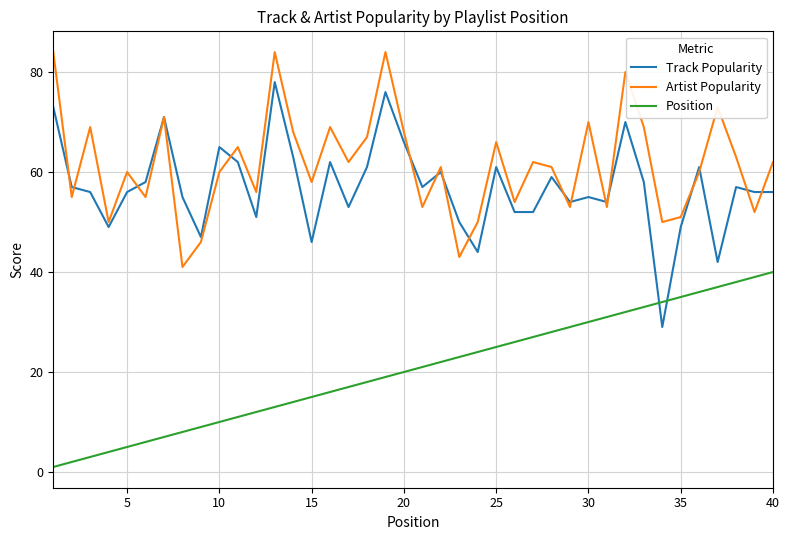

What is the lowest value of the Track Popularity series?

29